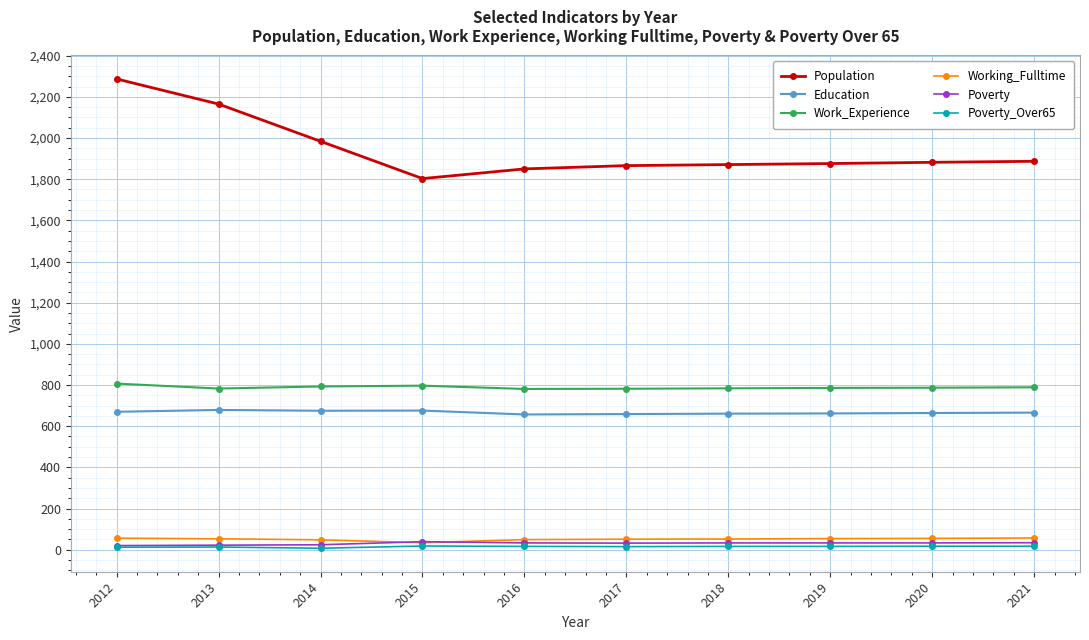

At which label does Working_Fulltime first exceed 53?

2012